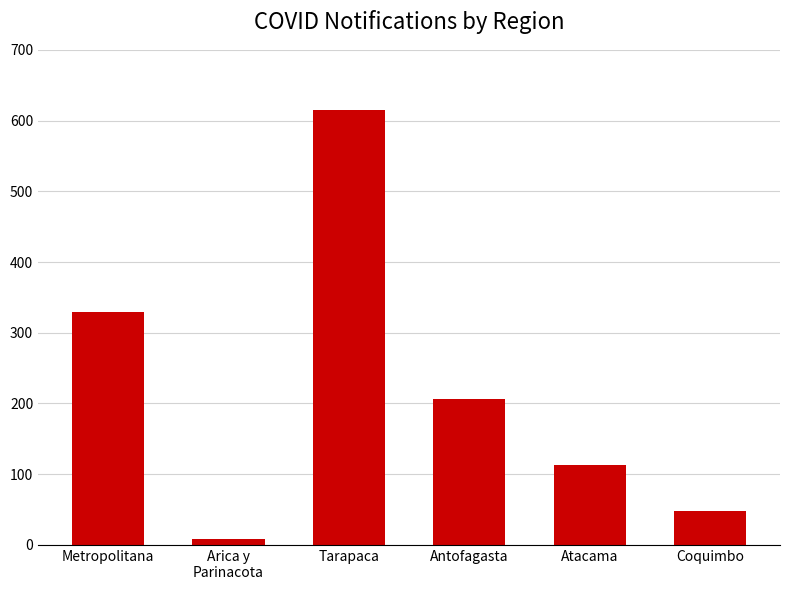

Is it true that the value at Coquimbo is 48?

True